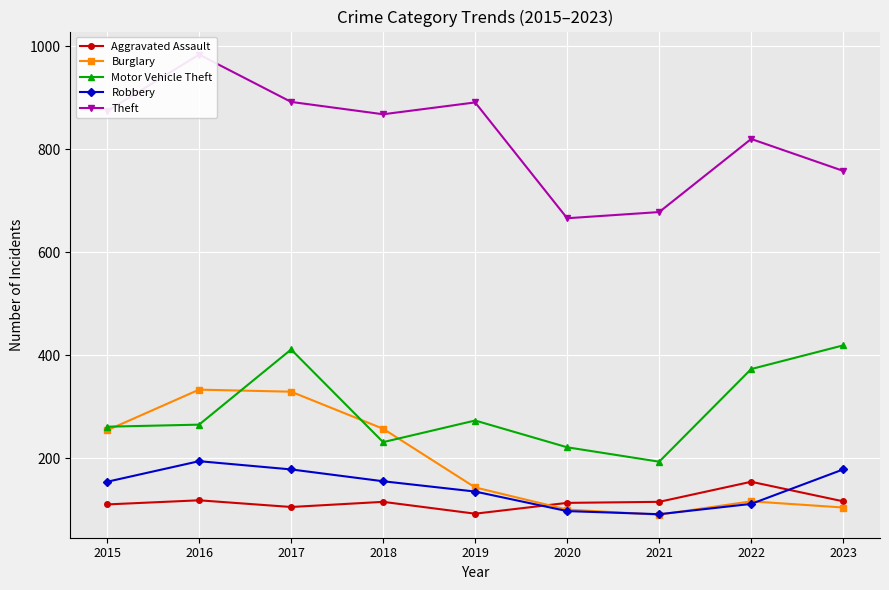

How many interior local valleys does the Motor Vehicle Theft series have?

2